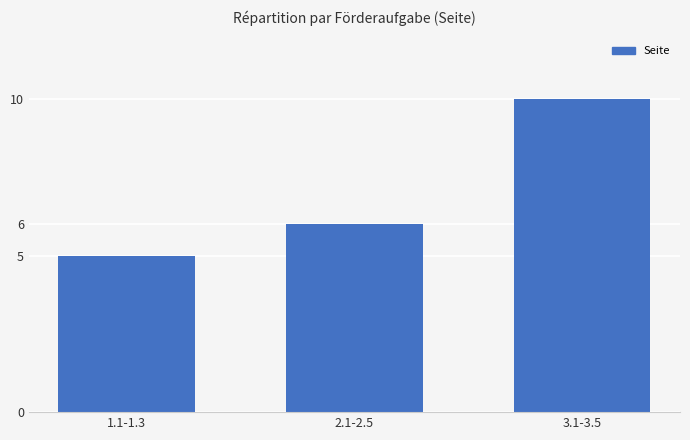

True or false: the data shows 2 at 1.1-1.3.

False